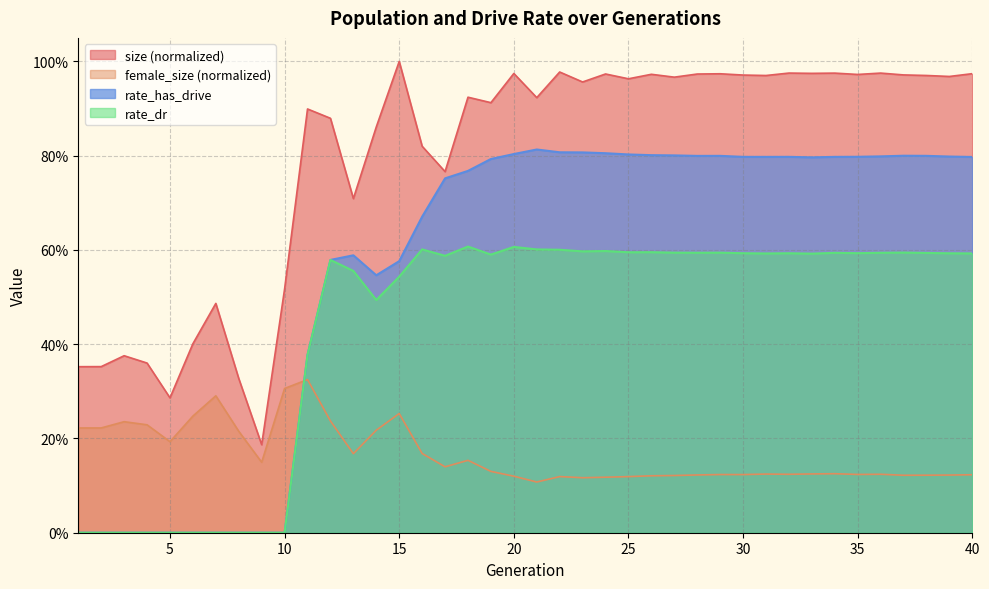

How many lines are shown in the chart?

4